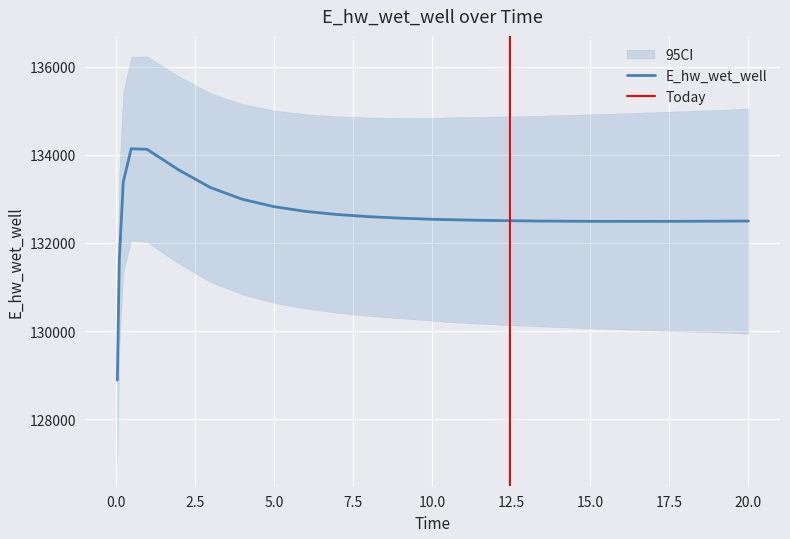

At which category does the chart reach its minimum across all series?

0.03125